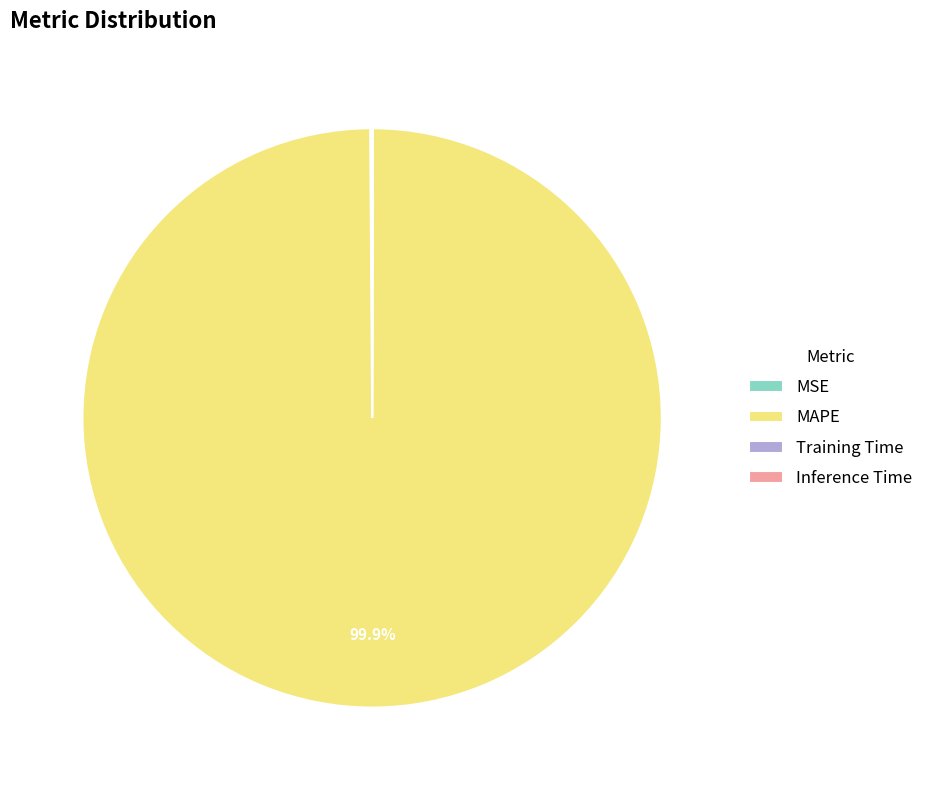

Which category has the biggest portion of the pie?

MAPE